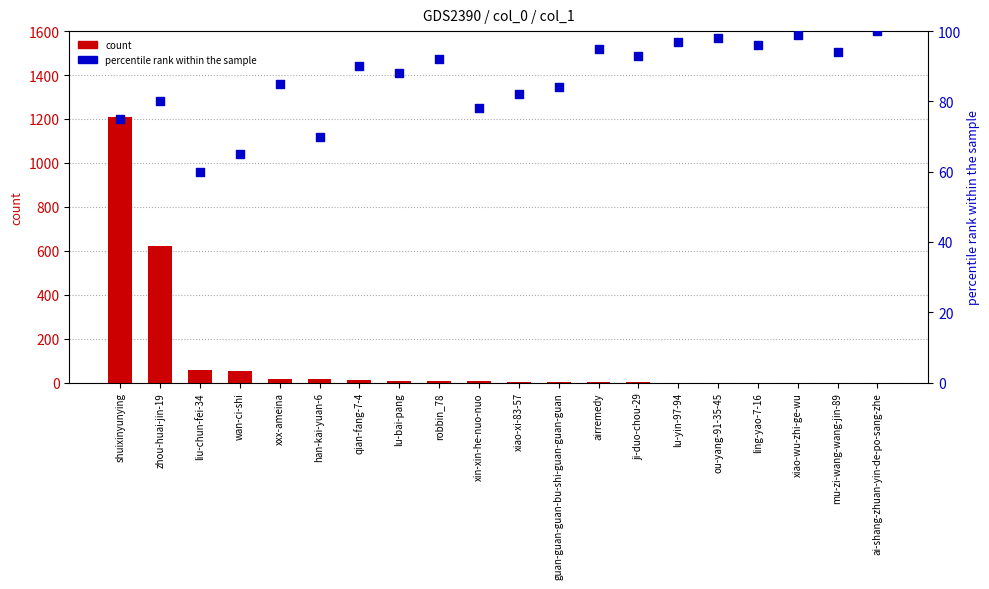

Which series contains the highest Y value?

count